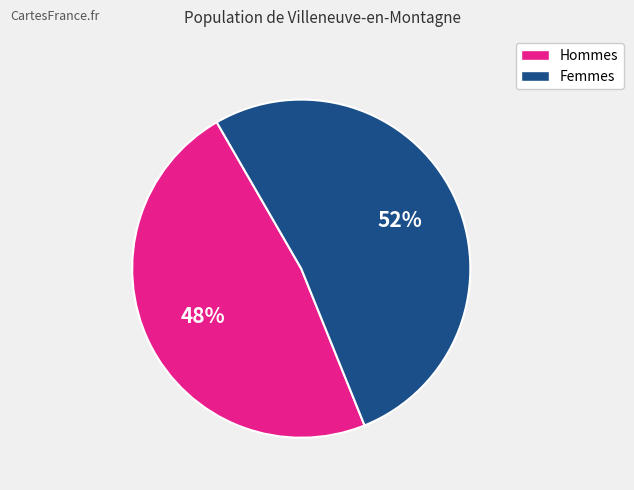

Is there any slice that represents more than half of the pie?

Yes